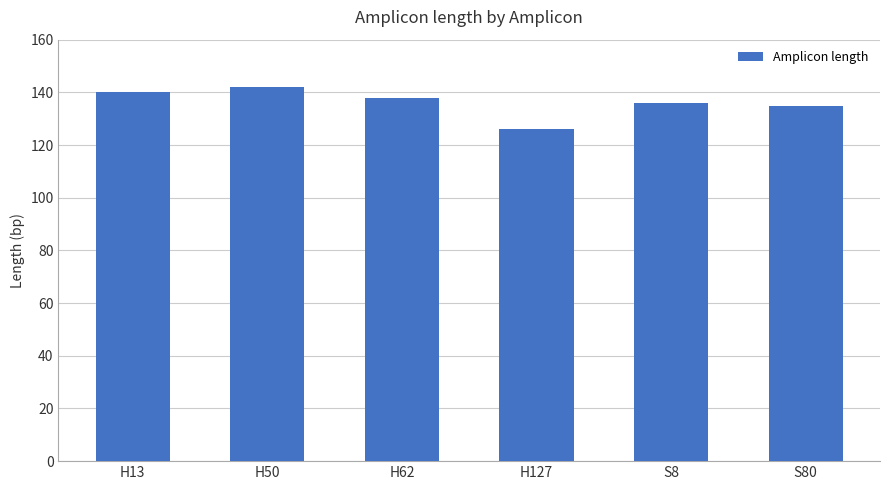

Are the bars horizontal?

No